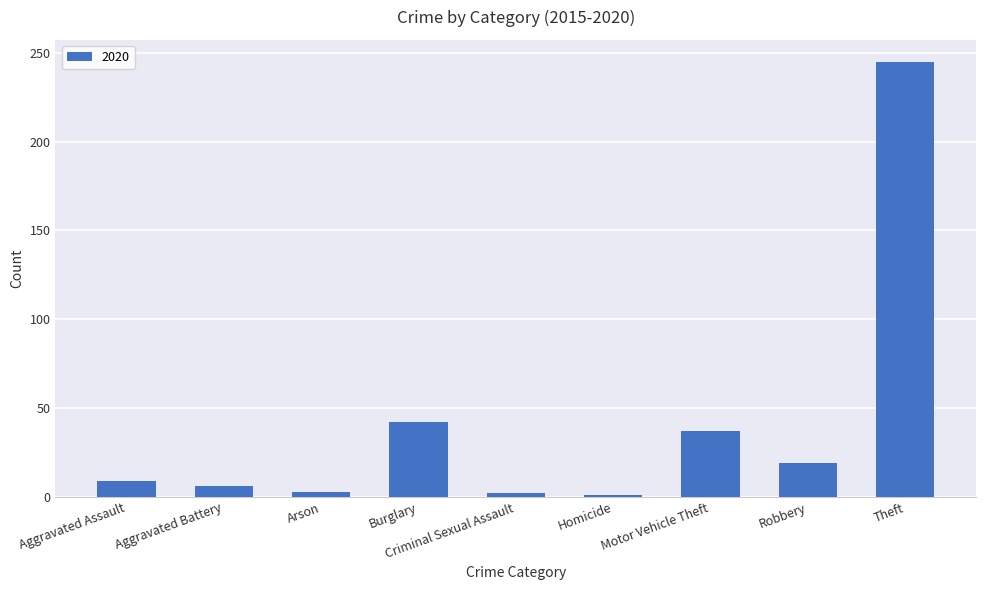

What is the label of the 2nd bar from the right?

Robbery